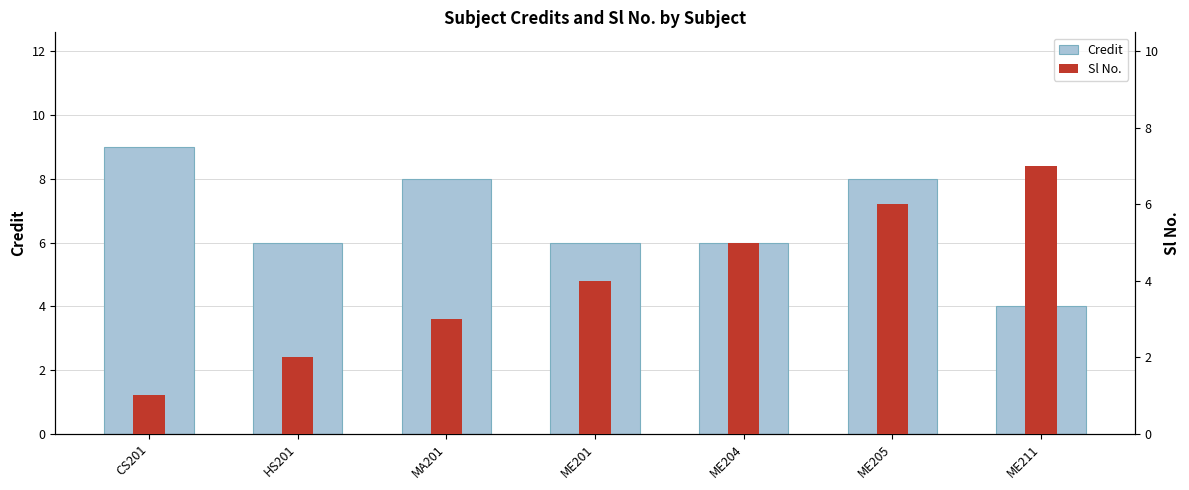

Reading left to right, list all the values displayed in this chart.

Credit: CS201=9	HS201=6	MA201=8	ME201=6	ME204=6	ME205=8	ME211=4
Sl No.: CS201=1	HS201=2	MA201=3	ME201=4	ME204=5	ME205=6	ME211=7